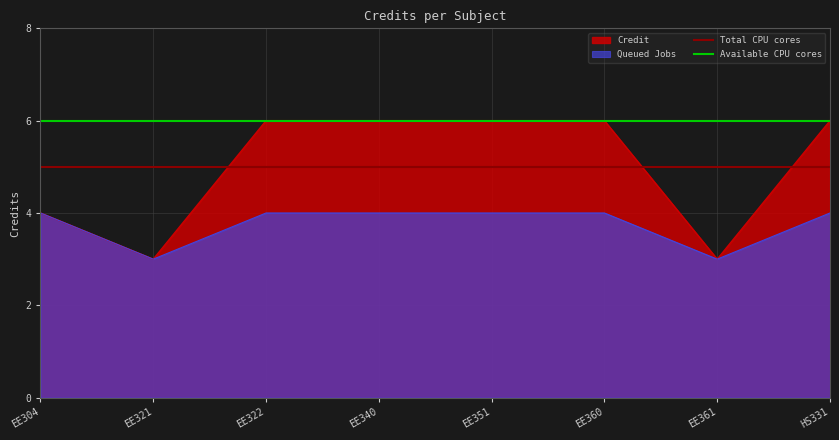

At how many categories does at least one series exceed 5?

8